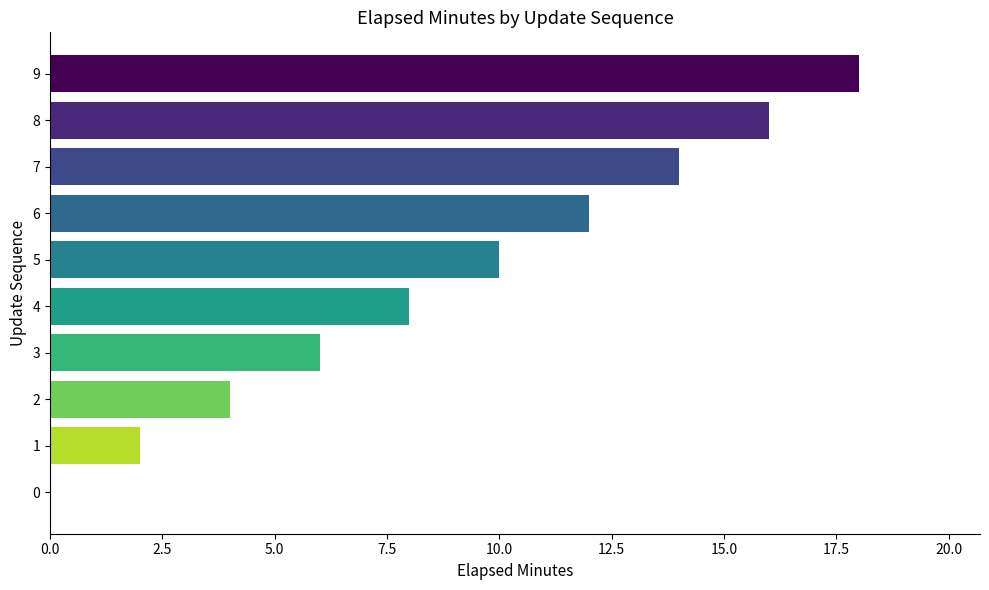

Approximately how many times larger is the value at 7 compared to 1?

7.0